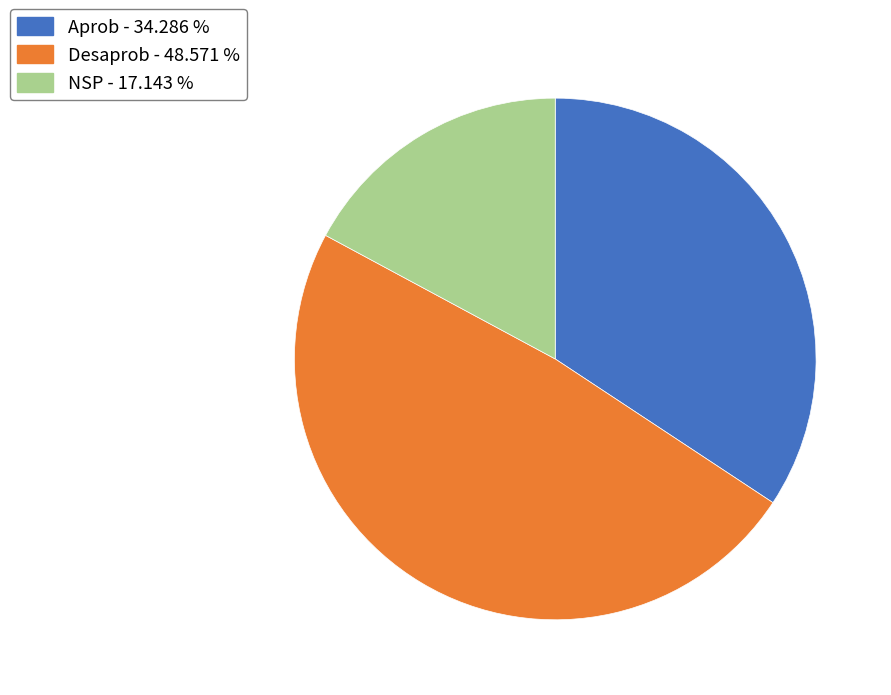

Do Aprob and NSP together represent more than half of the pie?

Yes